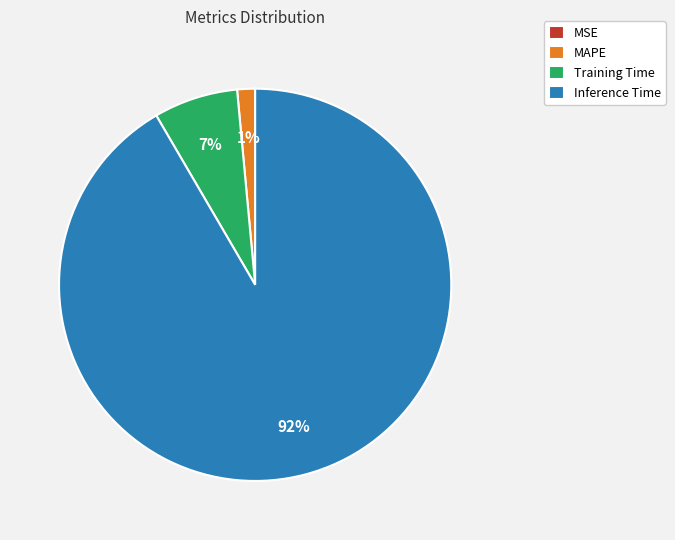

Which category accounts for the majority?

Inference Time